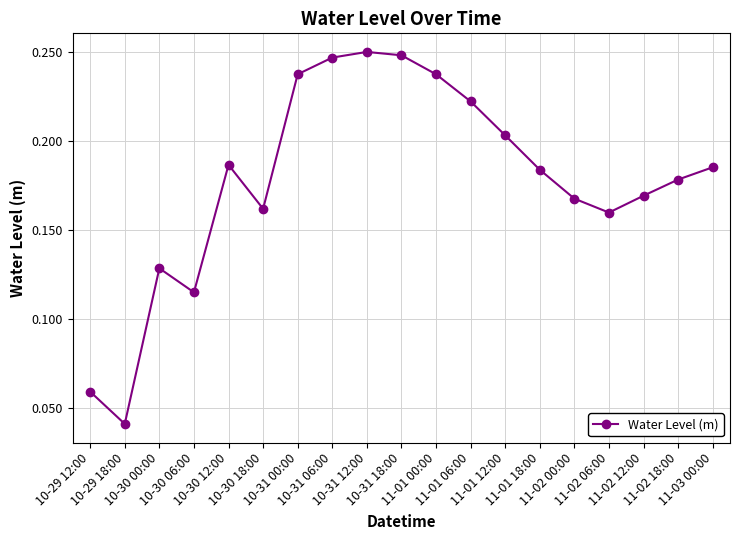

What is the sum of all values?

3.4